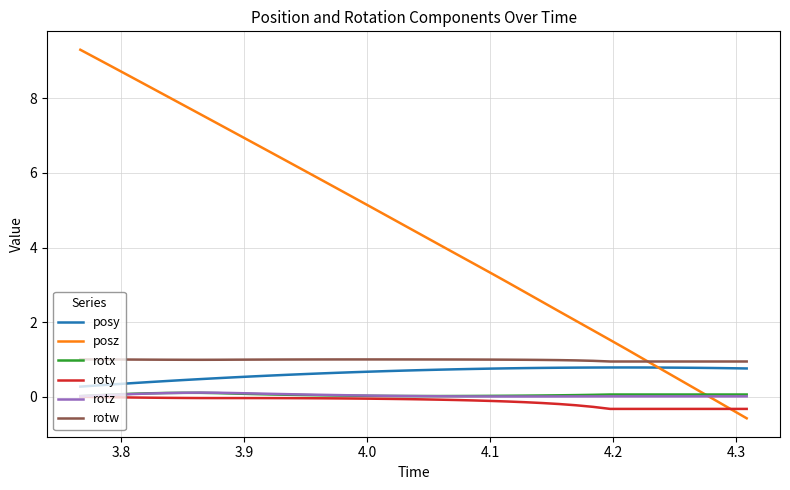

After their last crossing, which series has the higher values: posz or rotx?

rotx